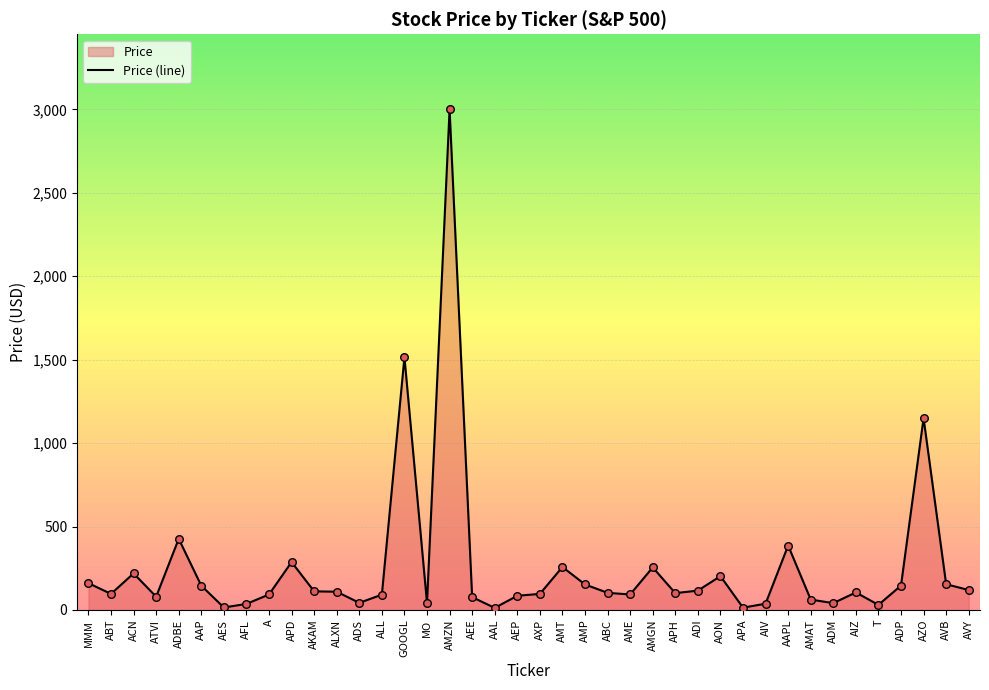

What is the ratio of the value at AON to the value at ABC?

2.0